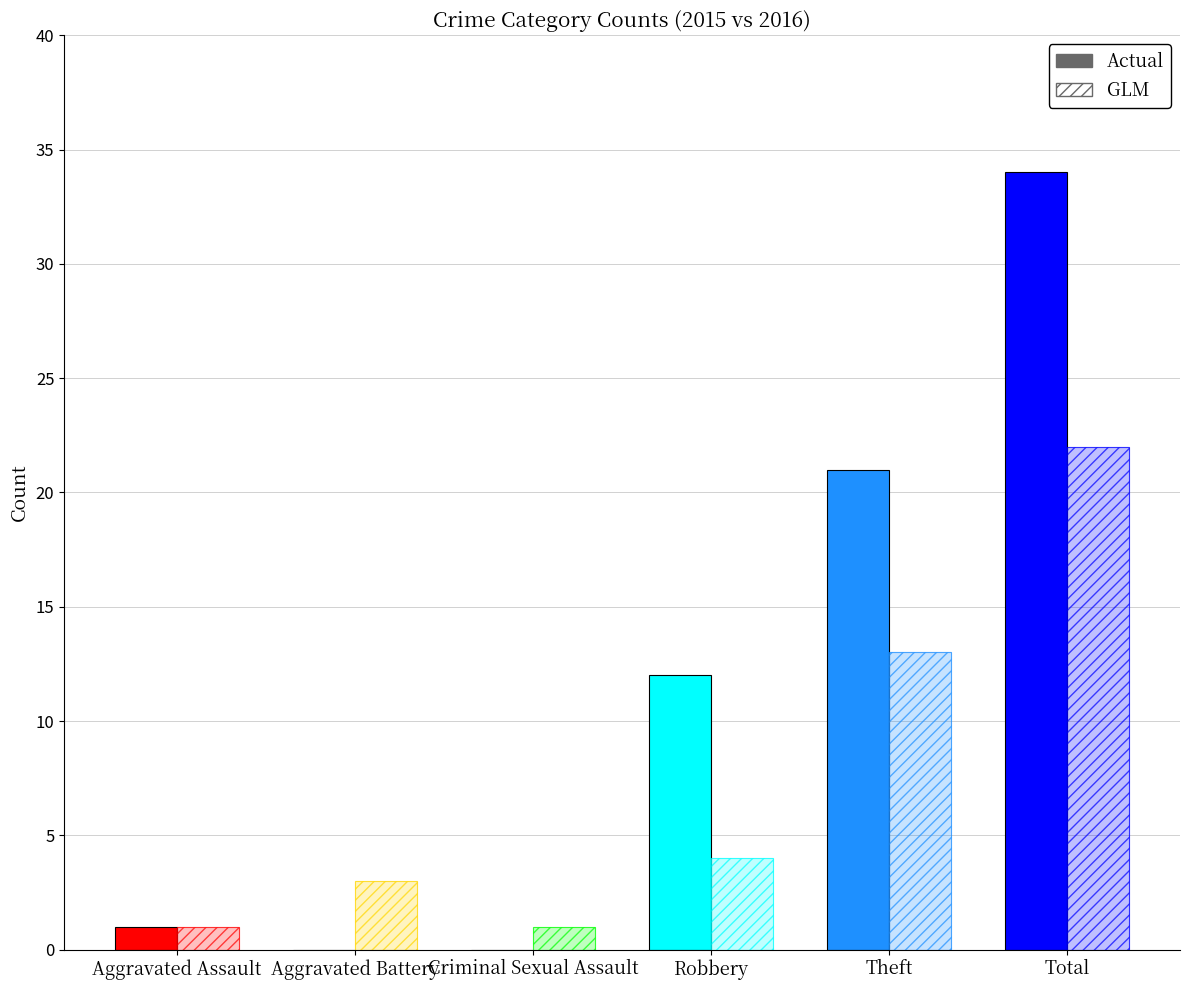

Count the number of categories in the chart.

6